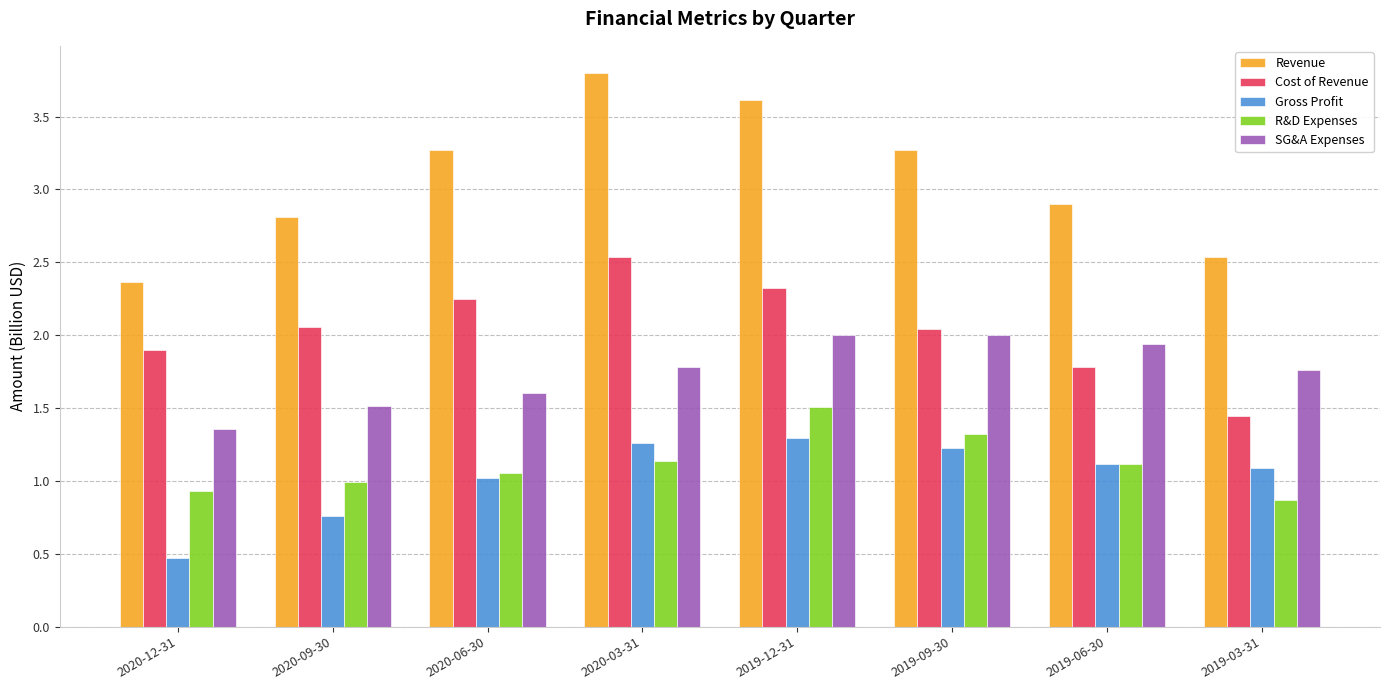

Which category has the lowest value across all series?

2020-12-31